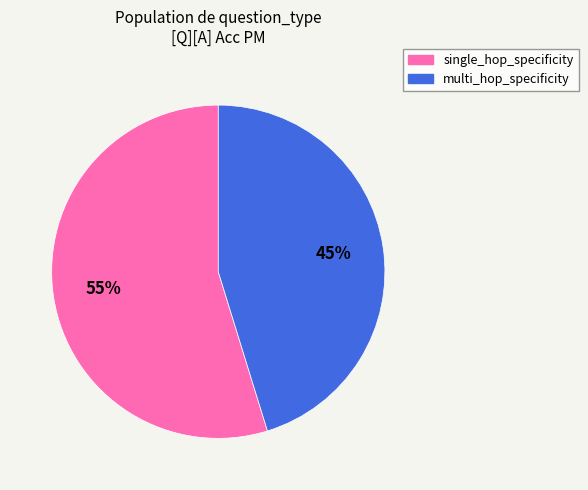

Is it true that multi_hop_specificity is 51% of the pie?

False